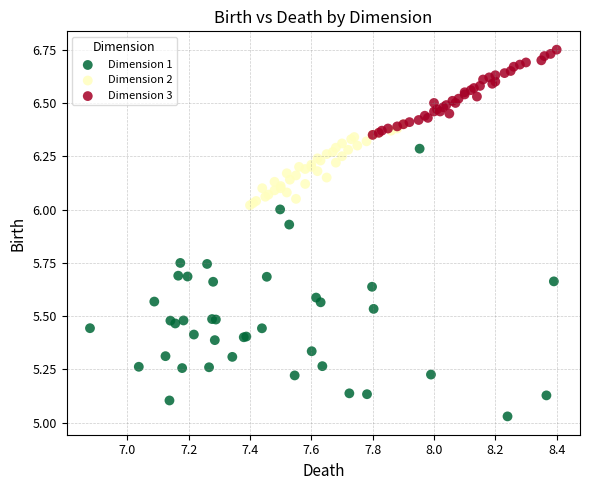

Which series reaches the minimum Y coordinate?

Dimension 1